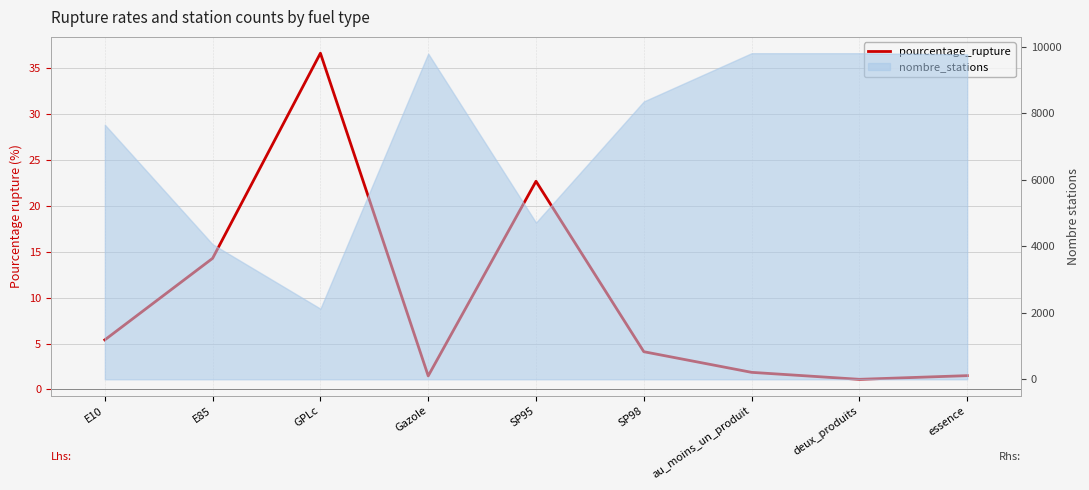

What position from the left is GPLc?

3